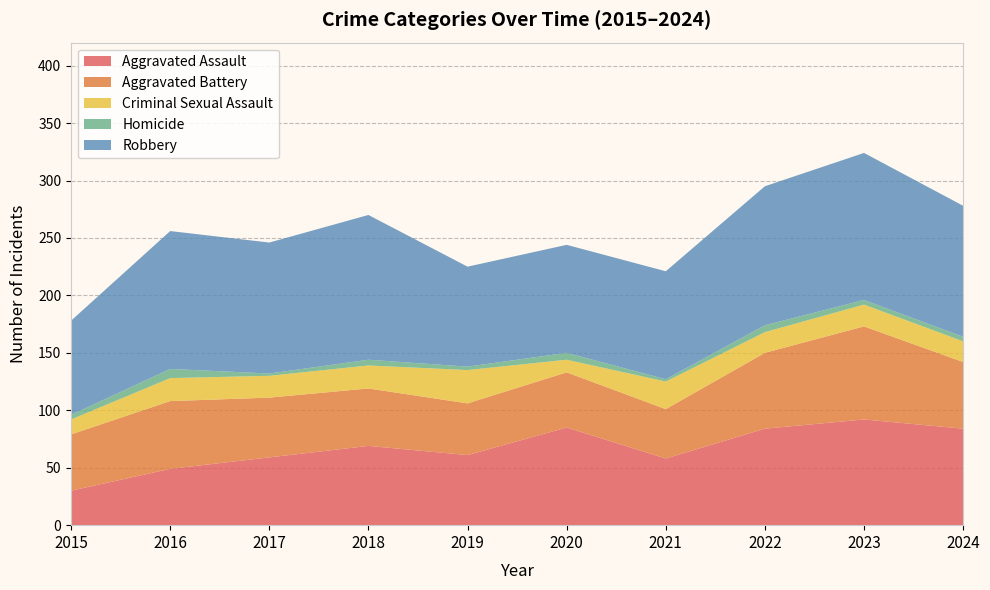

Reading right to left, extract all data points from this chart.

Aggravated Assault: 2024=84	2023=92	2022=84	2021=58	2020=85	2019=61	2018=69	2017=59	2016=49	2015=30
Aggravated Battery: 2024=58	2023=81	2022=66	2021=43	2020=48	2019=45	2018=50	2017=52	2016=59	2015=49
Criminal Sexual Assault: 2024=18	2023=19	2022=18	2021=24	2020=11	2019=29	2018=20	2017=19	2016=20	2015=13
Homicide: 2024=4	2023=4	2022=6	2021=2	2020=6	2019=3	2018=5	2017=2	2016=8	2015=4
Robbery: 2024=114	2023=128	2022=121	2021=94	2020=94	2019=87	2018=126	2017=114	2016=120	2015=82